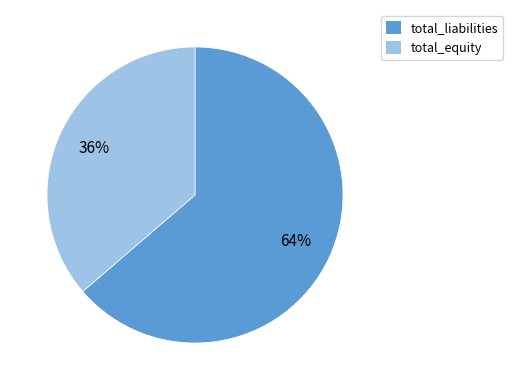

How many slices are in this pie chart?

2